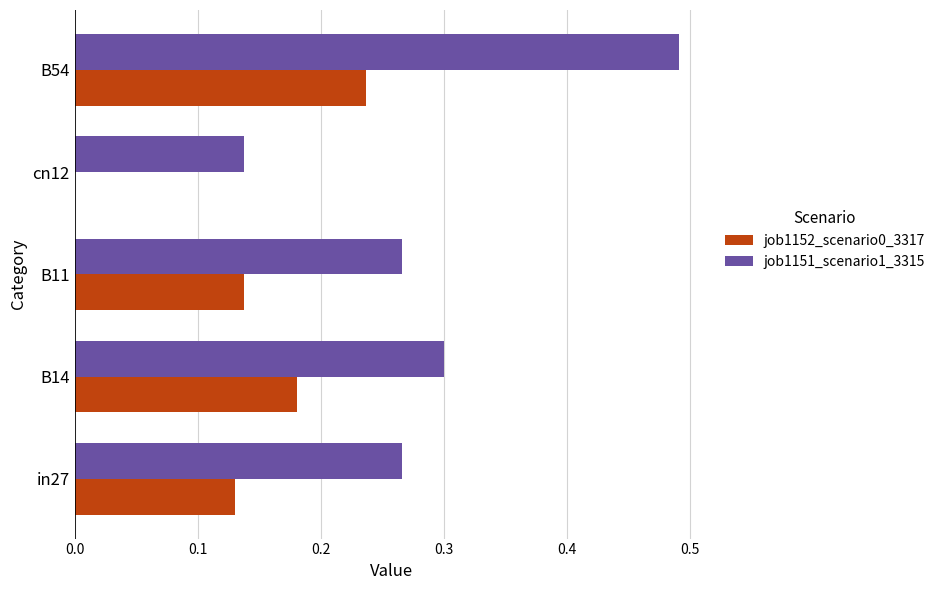

Is it true that job1152_scenario0_3317 equals 0.3 at B54?

False